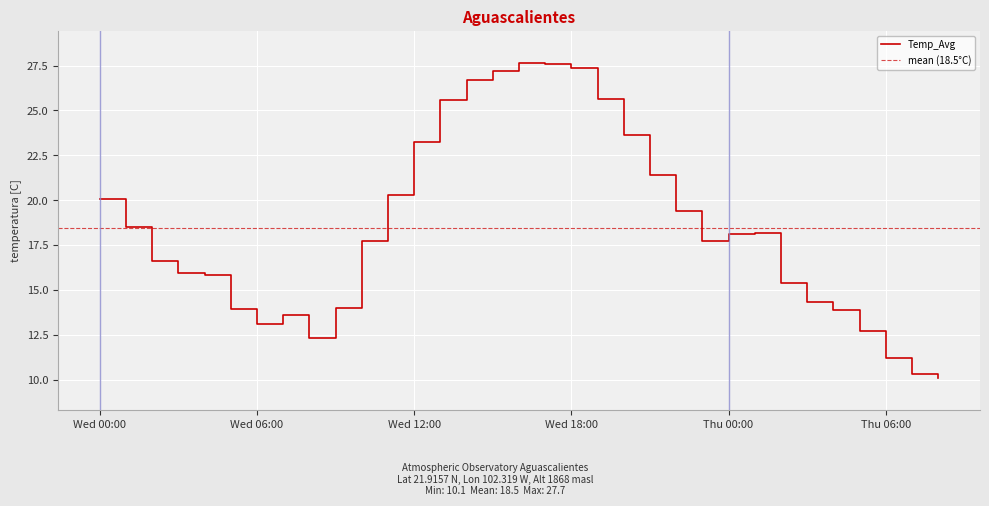

At which category does the chart reach its peak across all series?

2023-03-01 16:00:00